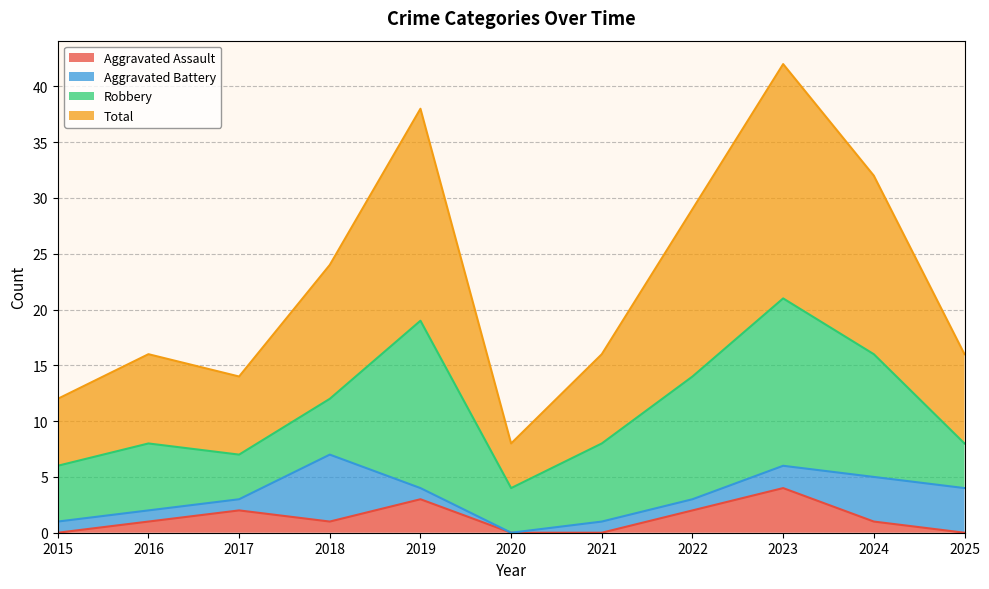

At which category does Total reach its first local valley?

2017